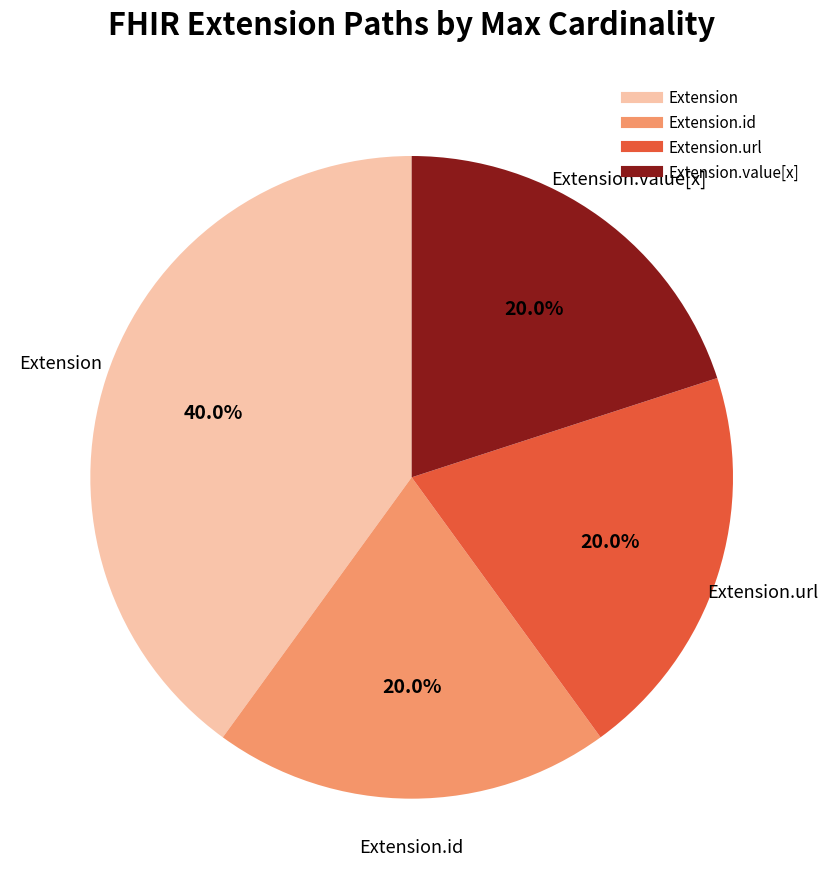

Does any single category account for the majority?

No